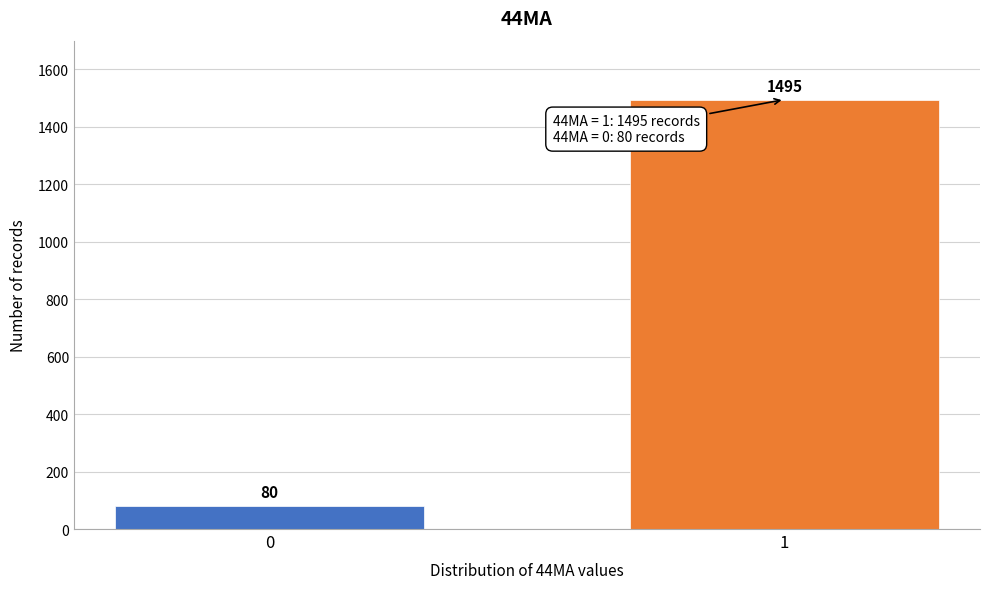

Reading right to left, extract all data points from this chart.

1495	80